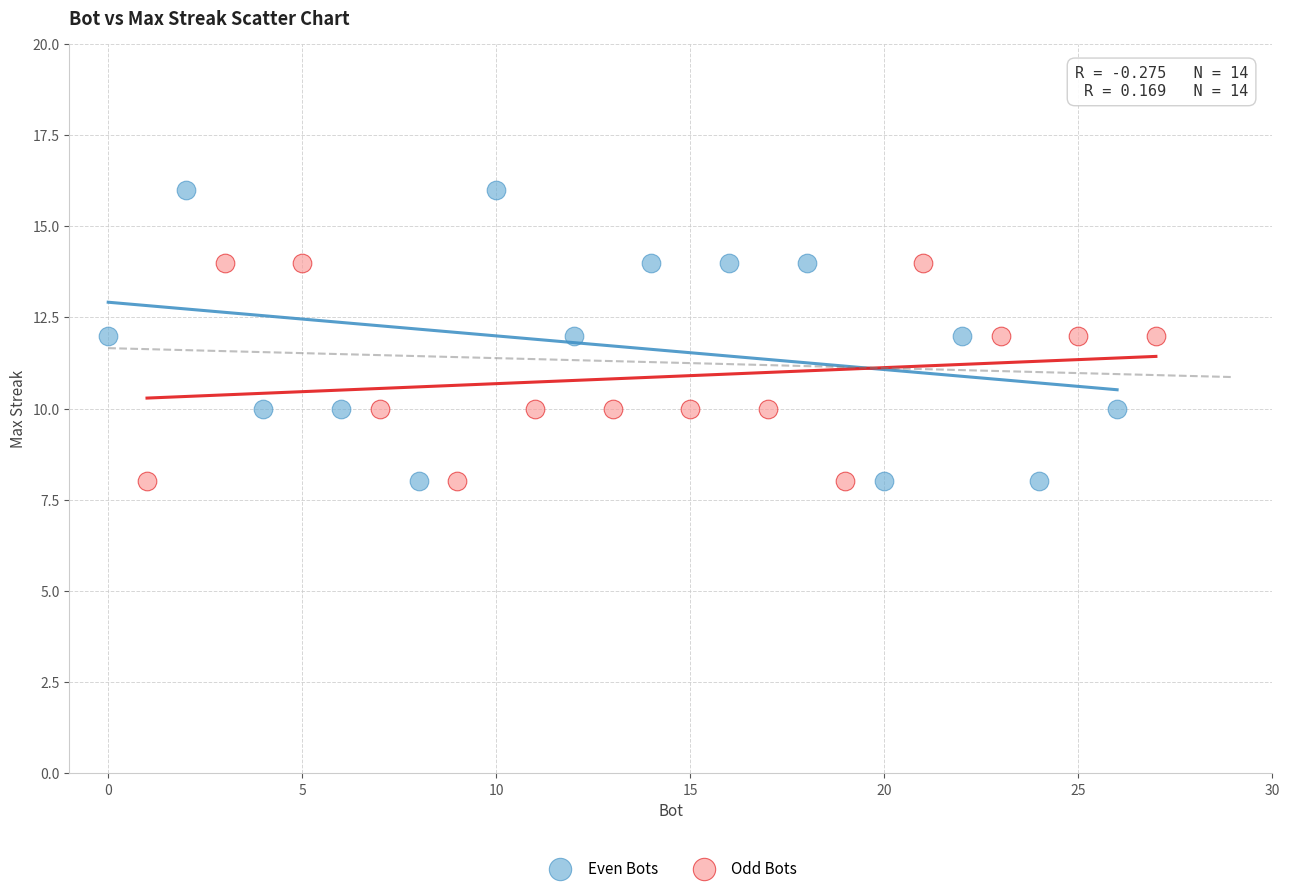

Which series has the largest Y range (max minus min)?

Even Bots